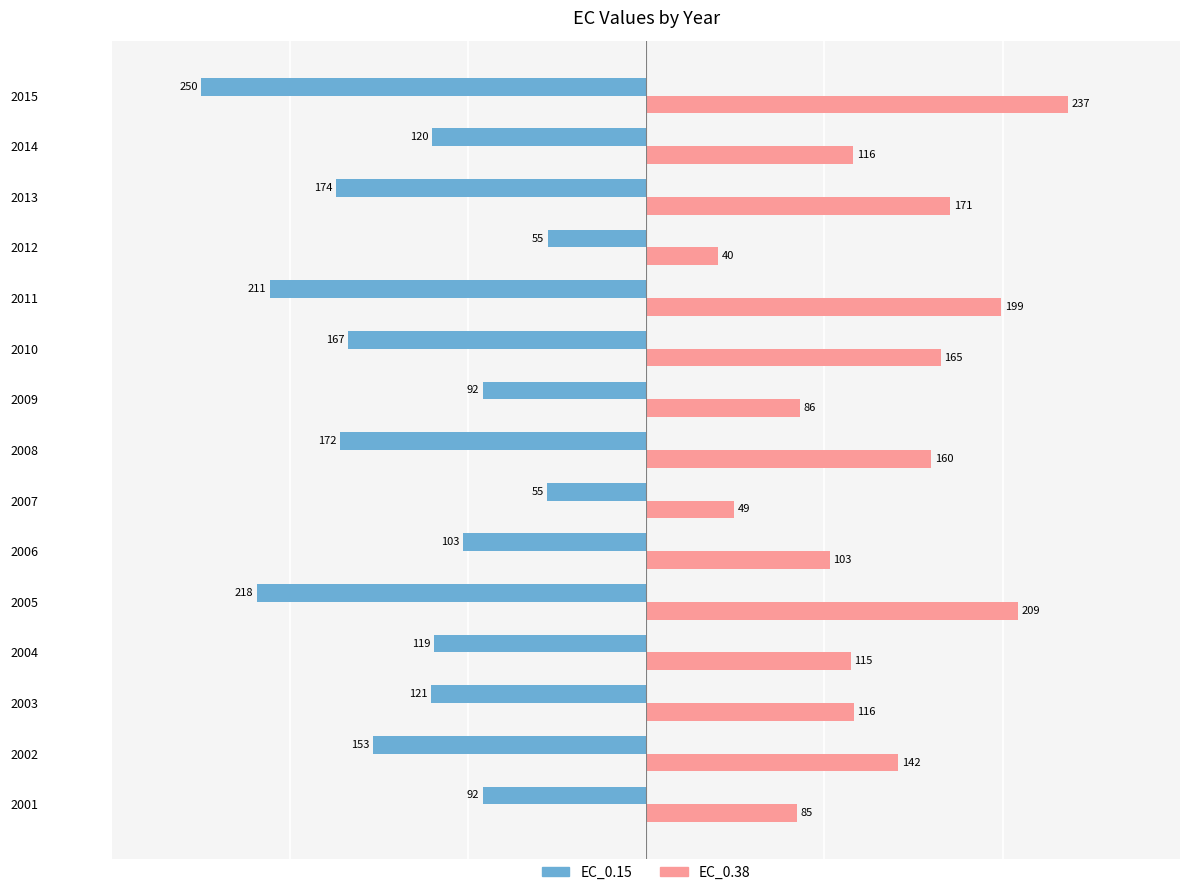

Reading left to right, extract all data points from this chart.

EC_0.15: 0=-91.6	1=-153.3	2=-120.5	3=-119.1	4=-218.5	5=-102.8	6=-55.4	7=-171.9	8=-91.6	9=-167.2	10=-211.0	11=-55.2	12=-173.8	13=-120.1	14=-249.6
EC_0.38: 0=84.9	1=141.5	2=116.4	3=114.8	4=208.7	5=103.0	6=49.4	7=160.1	8=86.1	9=165.3	10=199.4	11=40.4	12=170.6	13=116.2	14=236.5